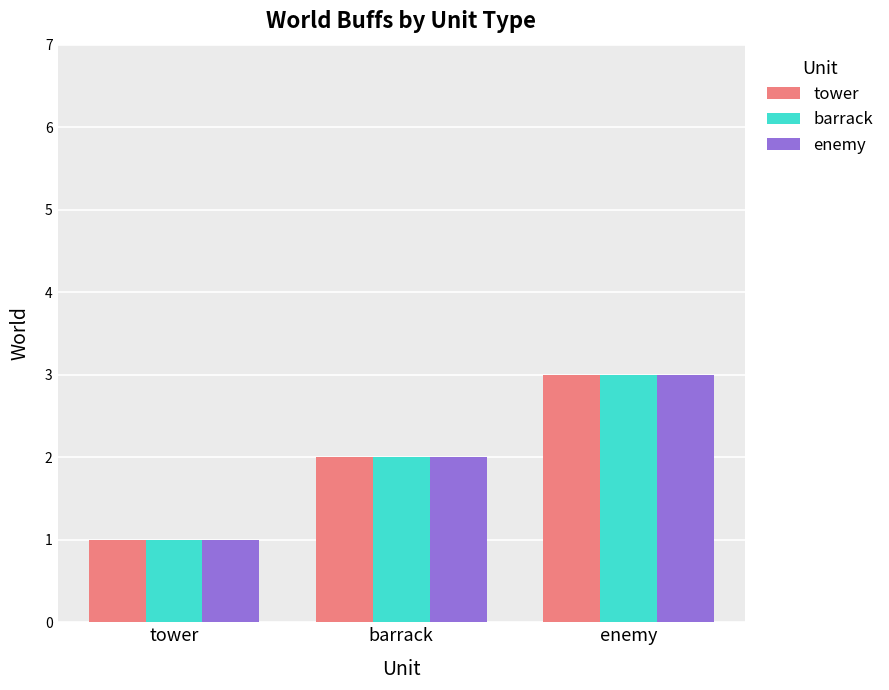

At which category is the sum across all series the highest?

enemy